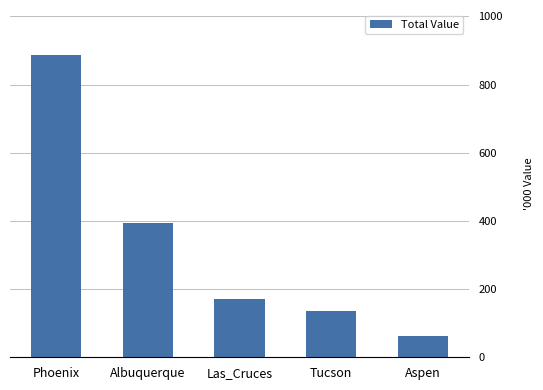

What is the greatest value displayed?

886070.8